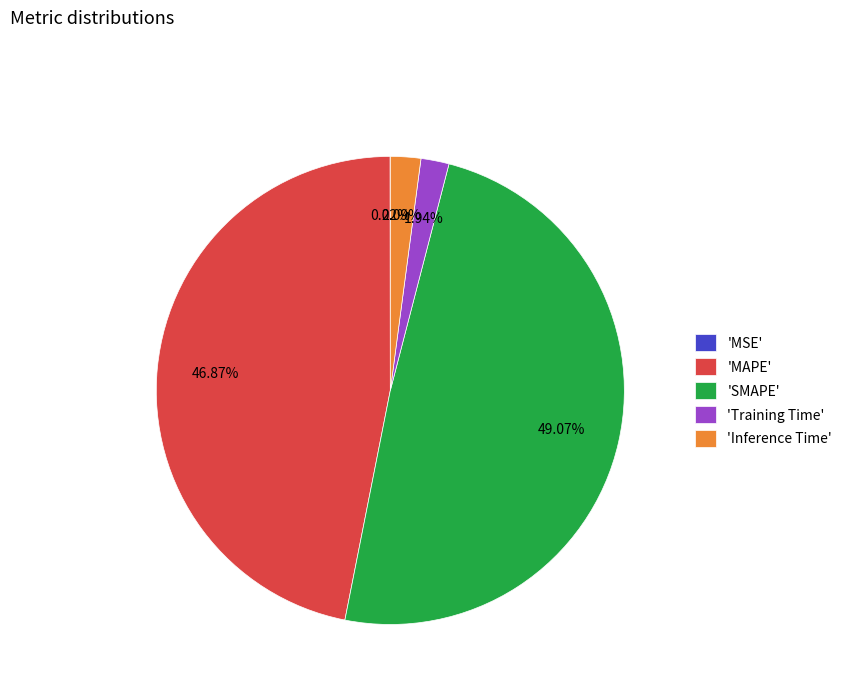

What is the largest slice in the pie chart?

'SMAPE'